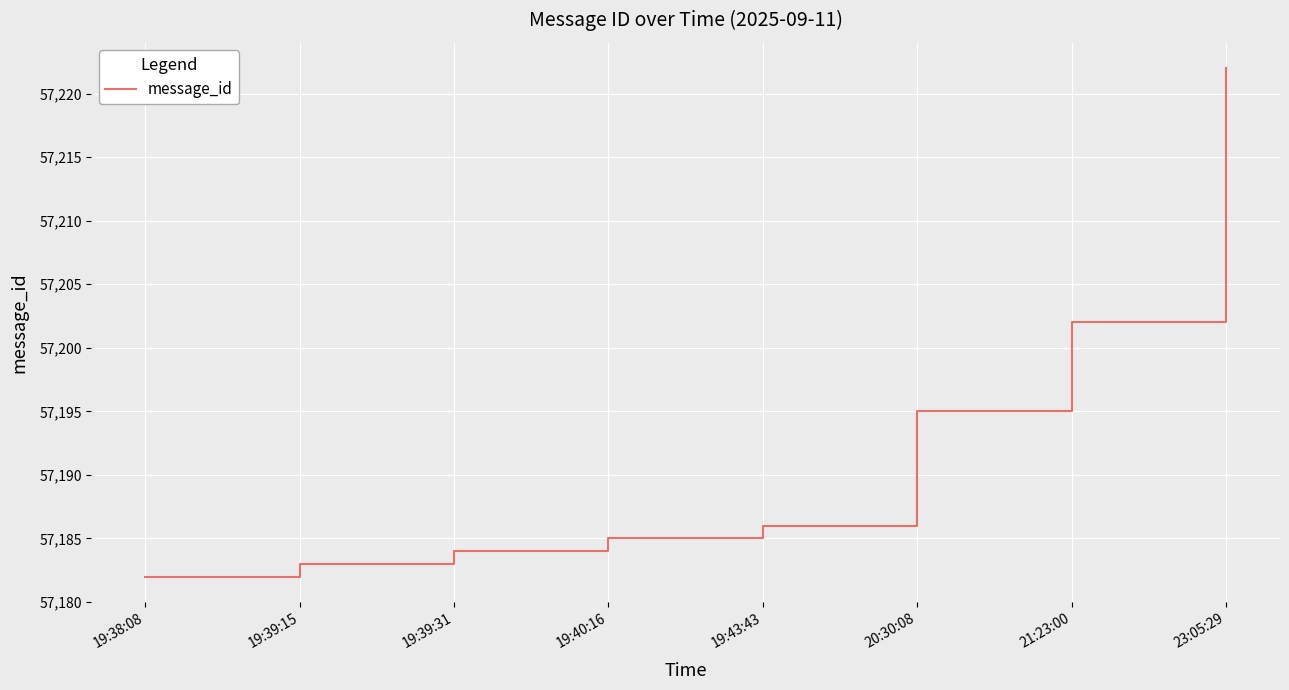

How many categories are shown in the chart?

8